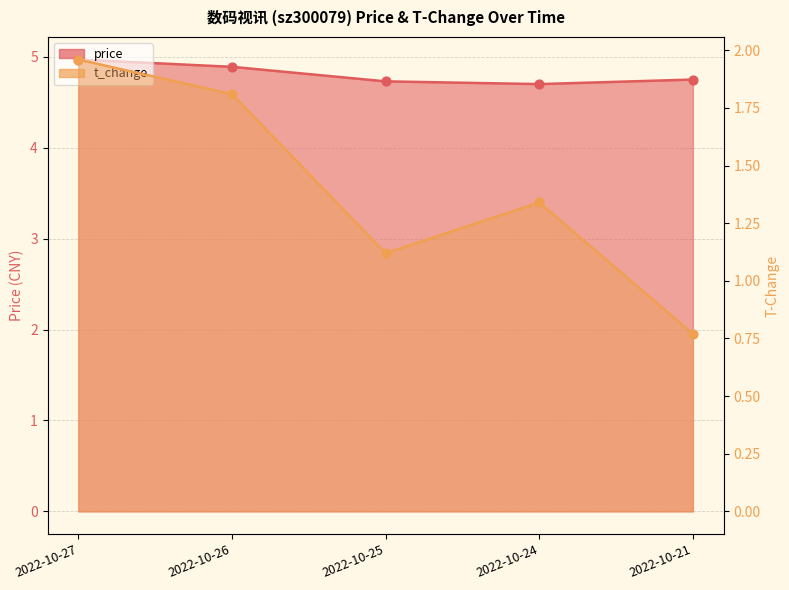

What is the total value across all series at 2022-10-27?

6.9